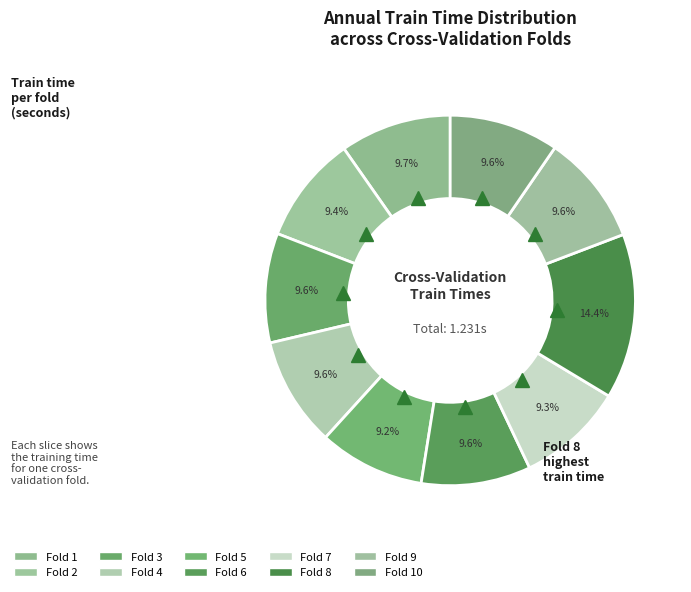

Is there a majority slice in this chart?

No